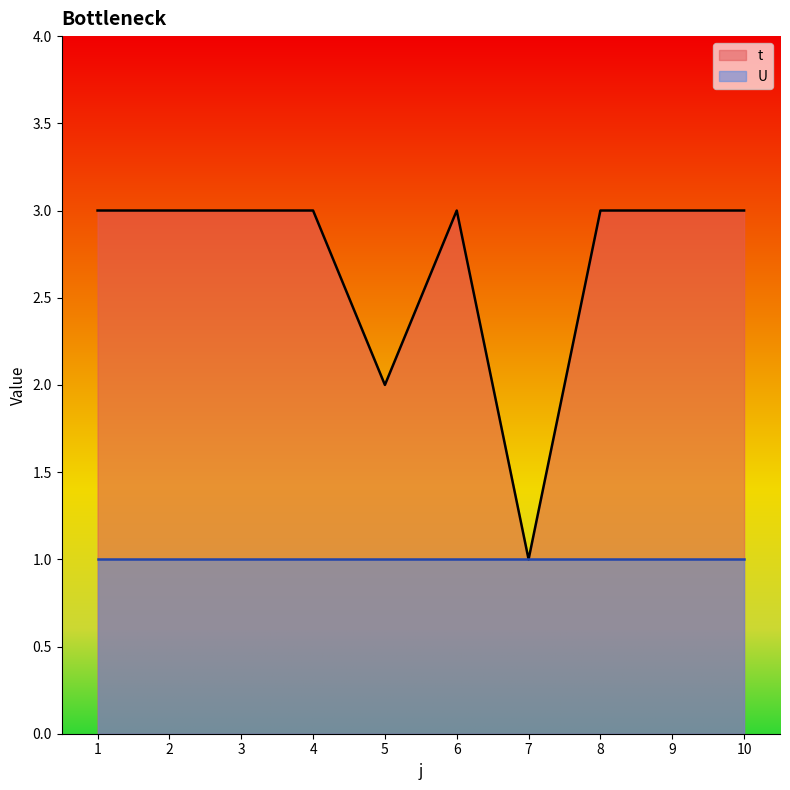

Is it true that the value at 7 is 1?

False